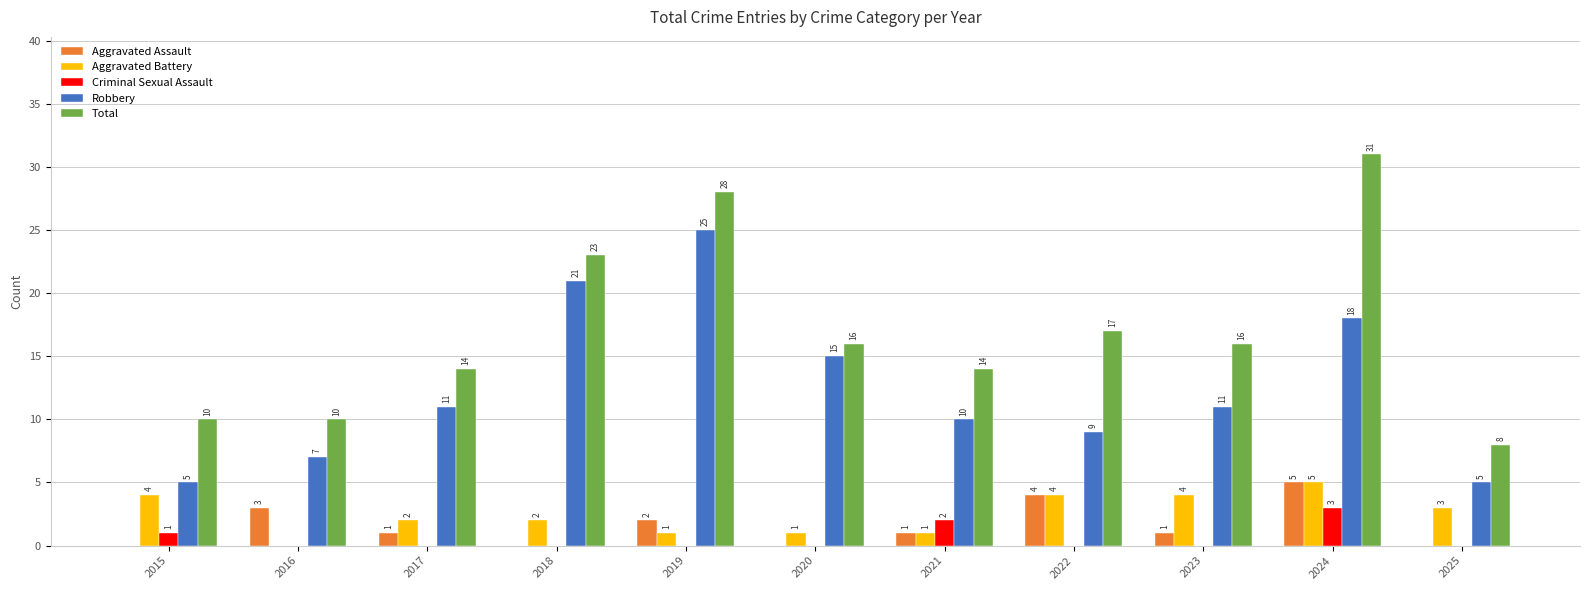

Reading right to left, list all the values displayed in this chart.

Aggravated Assault: 2025=0	2024=5	2023=1	2022=4	2021=1	2020=0	2019=2	2018=0	2017=1	2016=3	2015=0
Aggravated Battery: 2025=3	2024=5	2023=4	2022=4	2021=1	2020=1	2019=1	2018=2	2017=2	2016=0	2015=4
Criminal Sexual Assault: 2025=0	2024=3	2023=0	2022=0	2021=2	2020=0	2019=0	2018=0	2017=0	2016=0	2015=1
Robbery: 2025=5	2024=18	2023=11	2022=9	2021=10	2020=15	2019=25	2018=21	2017=11	2016=7	2015=5
Total: 2025=8	2024=31	2023=16	2022=17	2021=14	2020=16	2019=28	2018=23	2017=14	2016=10	2015=10